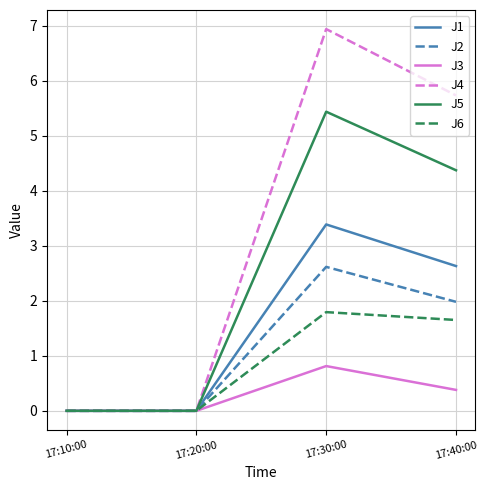

At which category is the sum across all series the highest?

17:30:00